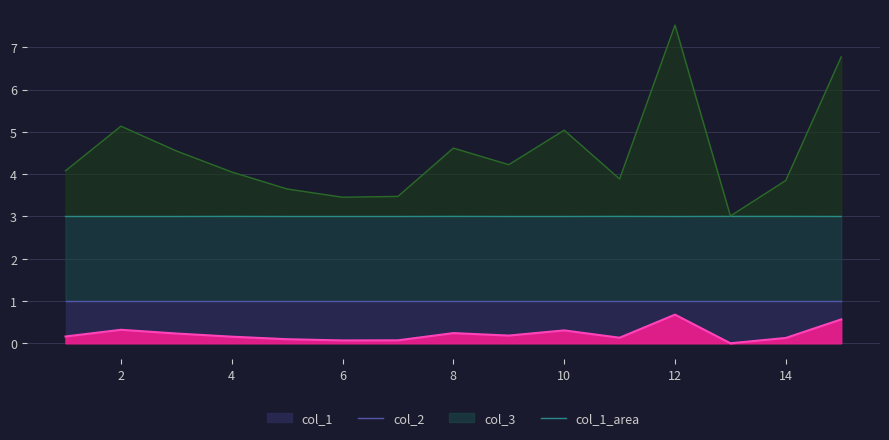

What is the average value of the col_1 series?

0.2